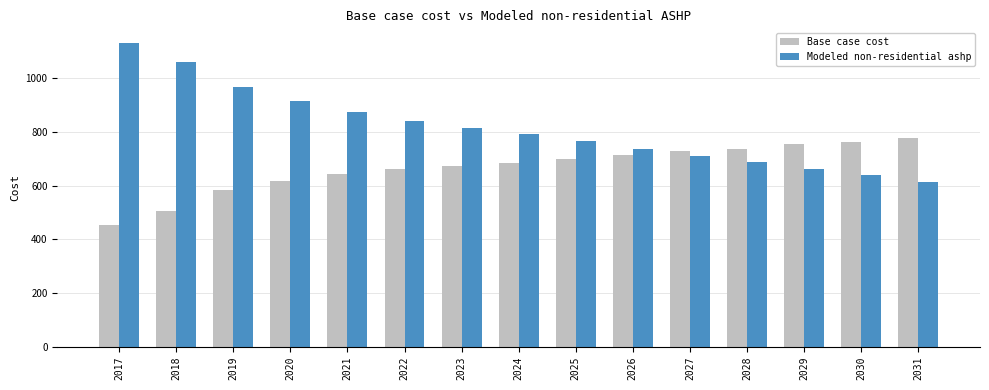

True or false: Modeled non-residential ashp has a value of 569.0 at 2022.

False